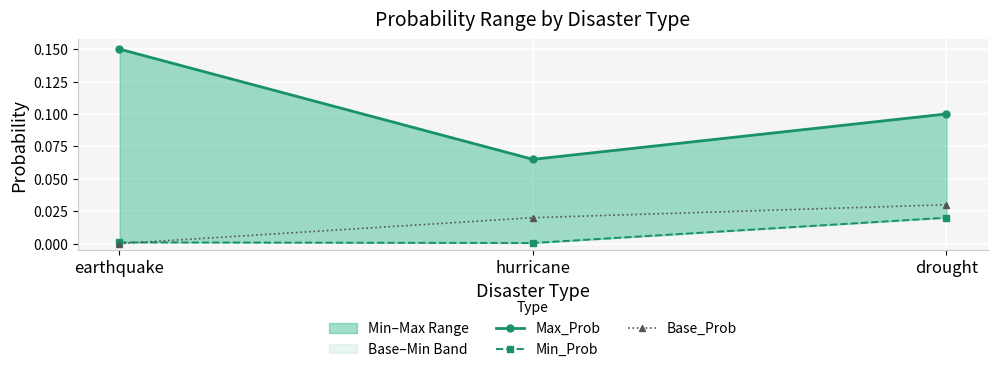

Which series has the widest spread of values?

Max_Prob